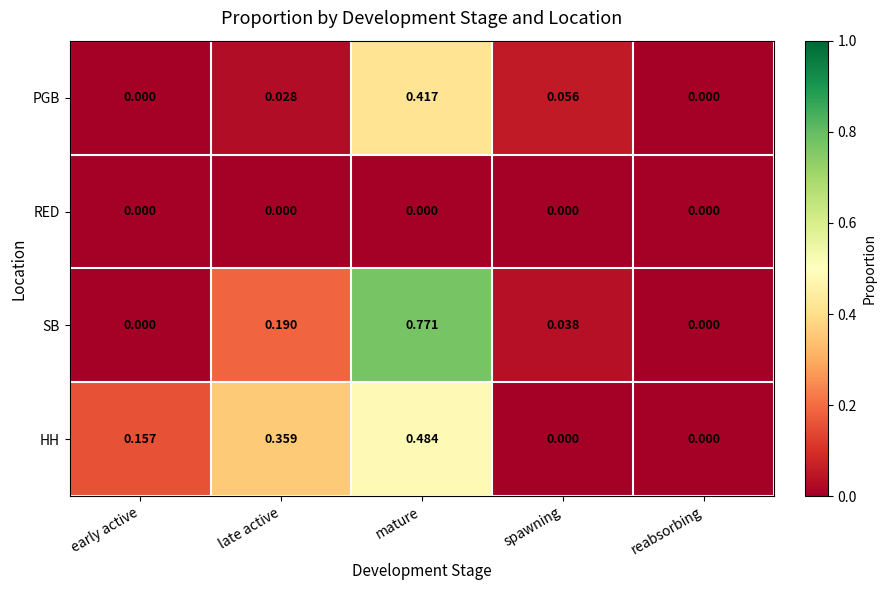

At which label does HH reach its peak?

mature